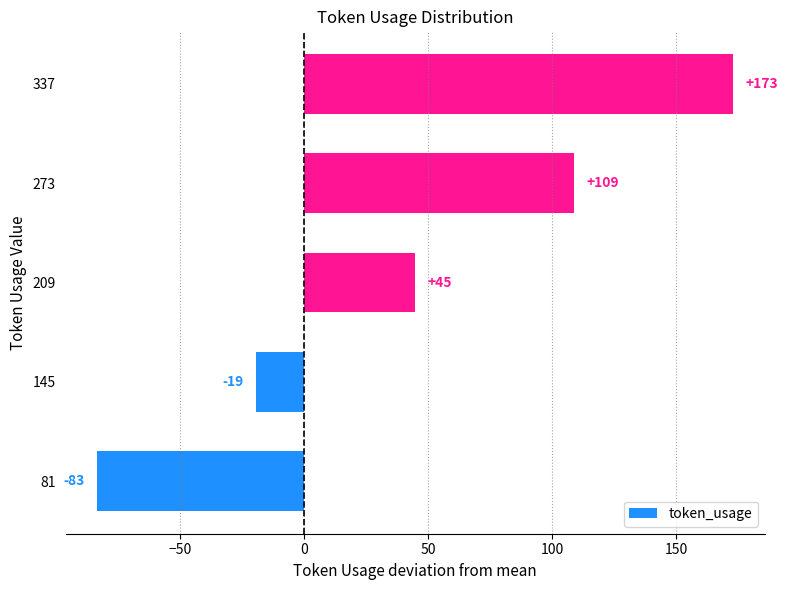

Is it true that the value at 337 is 279.2?

False